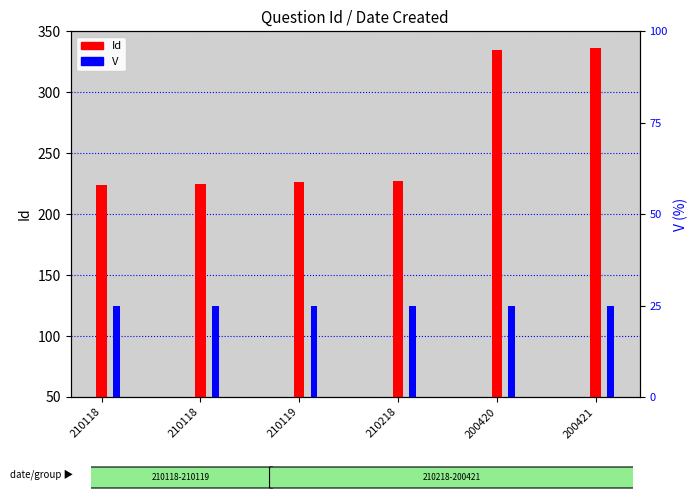

Reading left to right, what are all the values shown in this chart?

Id: 210118=224	210118=225	210119=226	210218=227	200420=335	200421=336
V: 210118=1	210118=1	210119=1	210218=1	200420=1	200421=1